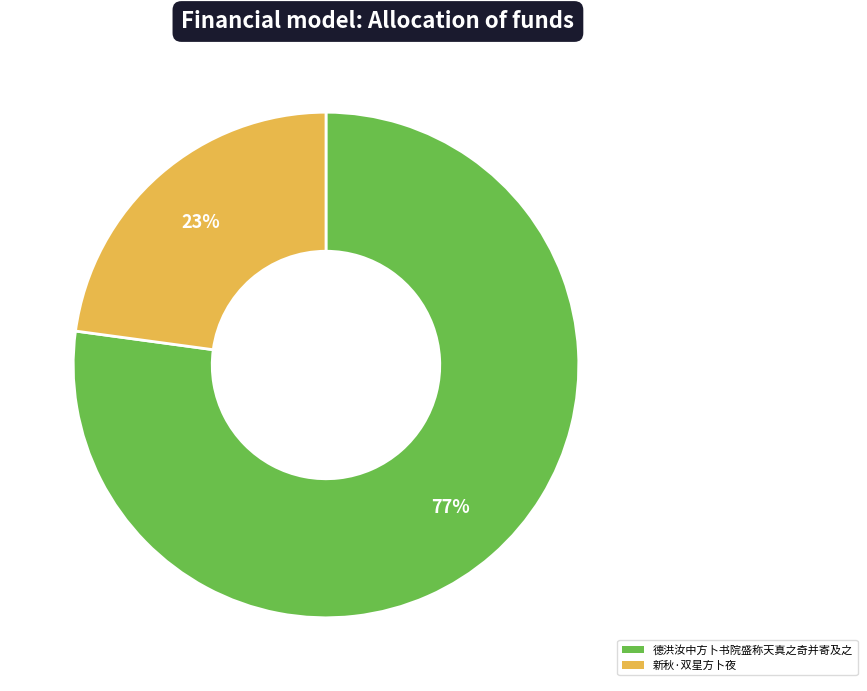

To the nearest percent, what portion does 德洪汝中方卜书院盛称天真之奇并寄及之 represent?

77%